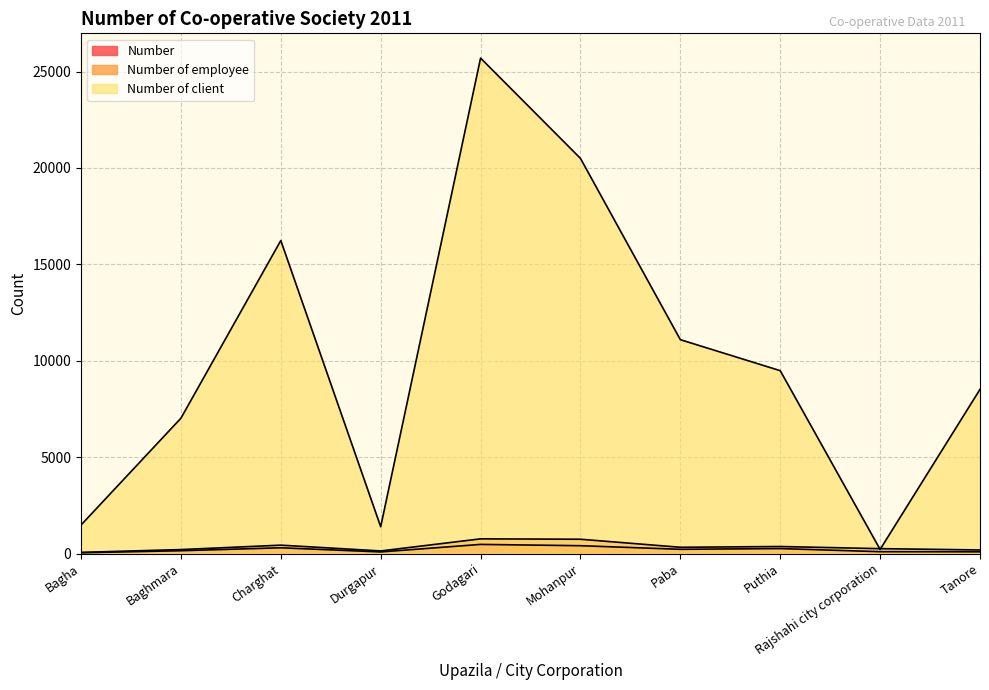

At how many categories does at least one series exceed 6306?

7